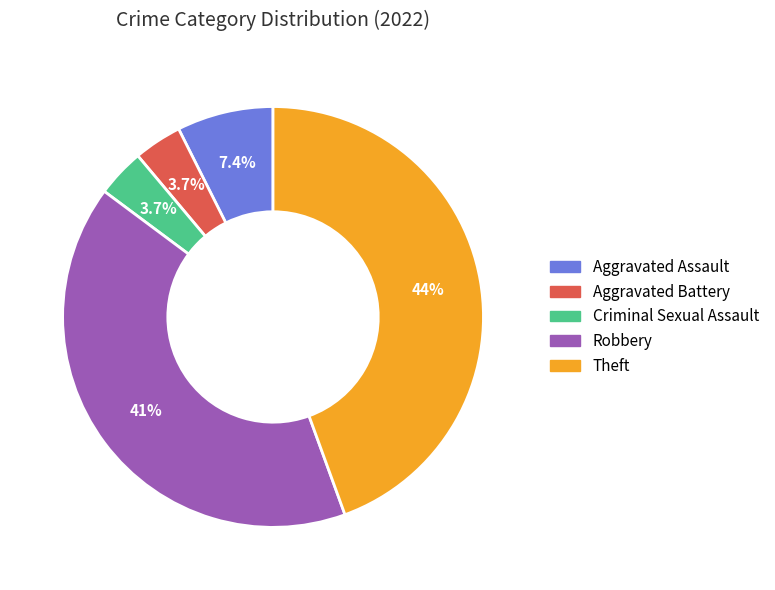

Is there any slice that represents more than half of the pie?

No